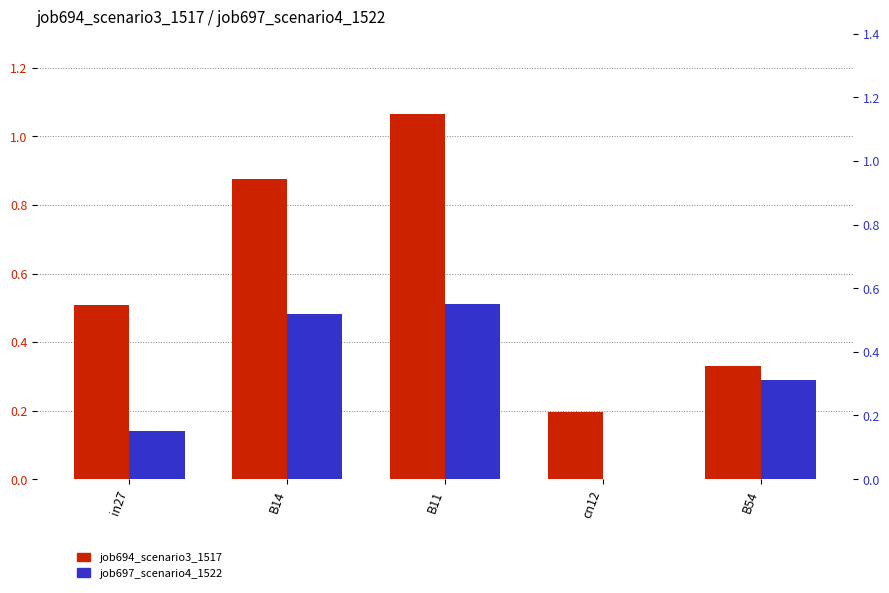

Reading right to left, extract all data points from this chart.

job694_scenario3_1517: B54=0.3	cn12=0.2	B11=1.1	B14=0.9	in27=0.5
job697_scenario4_1522: B54=0.3	cn12=0.0	B11=0.6	B14=0.5	in27=0.2